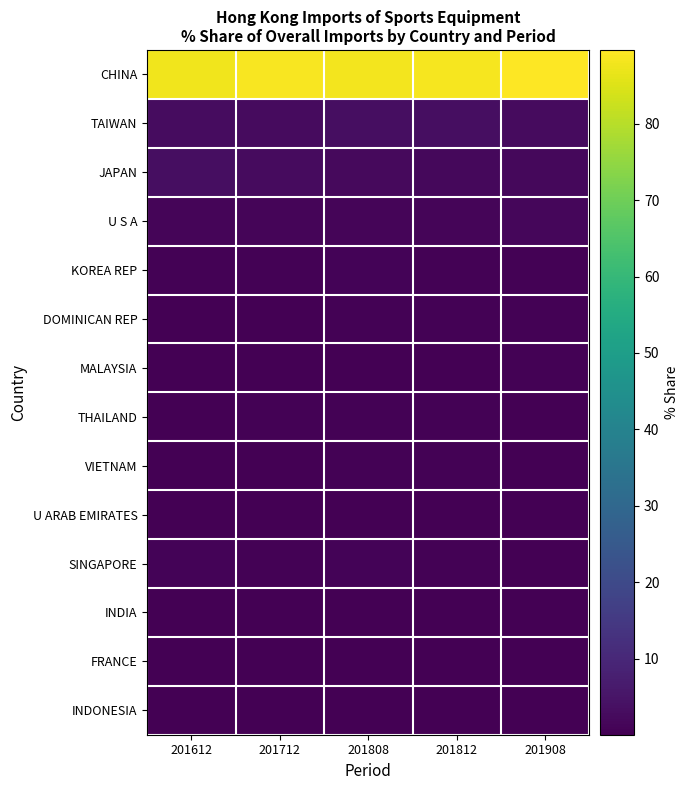

Rank the series at 201908 from highest to lowest value.

CHINA, TAIWAN, JAPAN, U S A, KOREA REP, DOMINICAN REP, MALAYSIA, THAILAND, VIETNAM, U ARAB EMIRATES, SINGAPORE, INDIA, FRANCE, INDONESIA